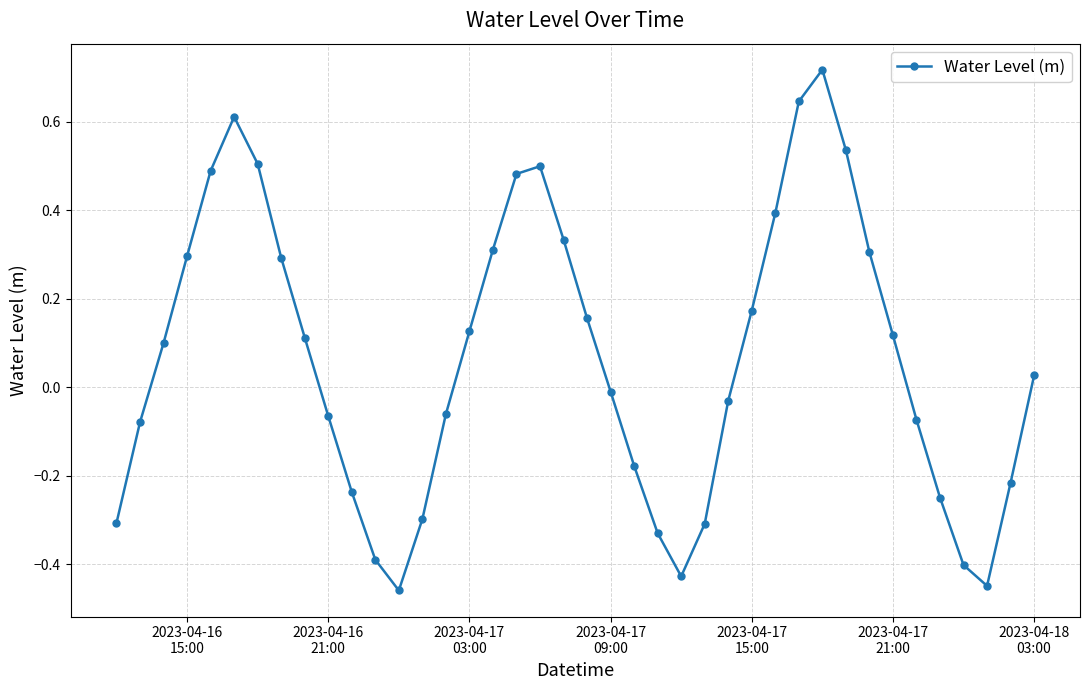

What is the difference between the second highest and second lowest values?

1.1